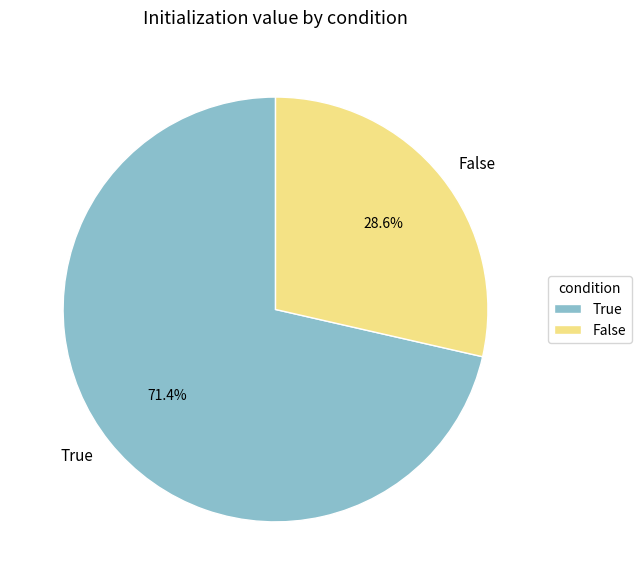

Count the number of slices in the pie.

2